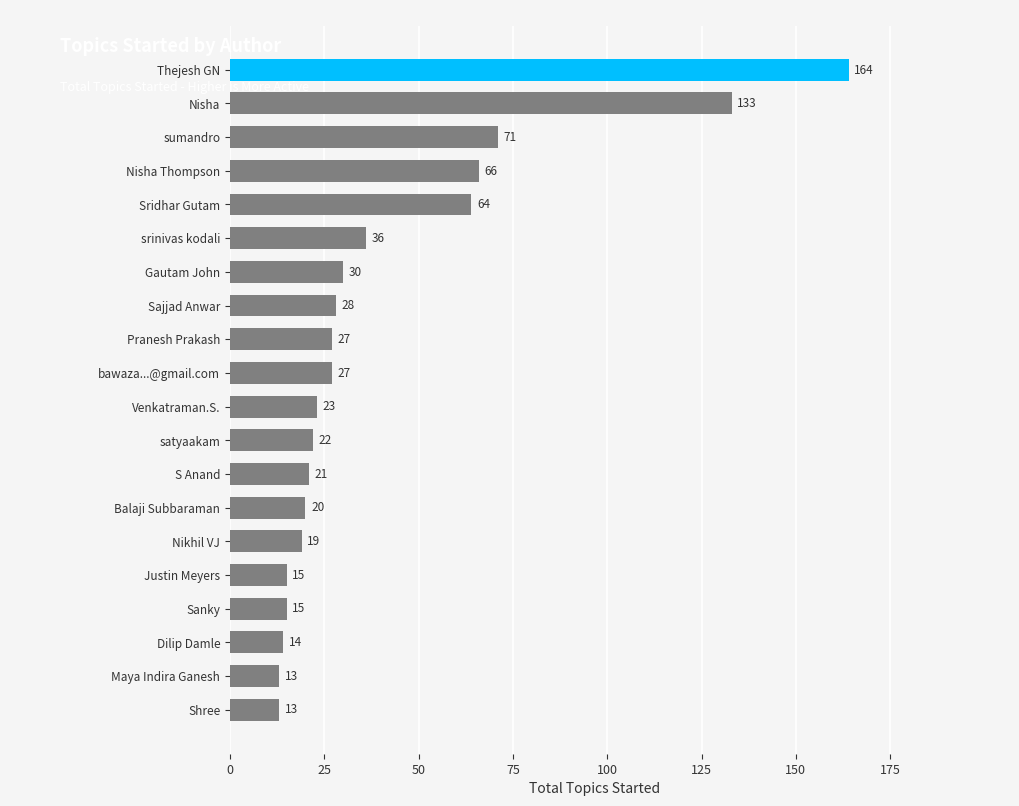

Reading bottom to top, transcribe all the data shown in this chart.

Shree=13	Maya Indira Ganesh=13	Dilip Damle=14	Sanky=15	Justin Meyers=15	Nikhil VJ=19	Balaji Subbaraman=20	S Anand=21	satyaakam=22	Venkatraman.S.=23	bawaza...@gmail.com=27	Pranesh Prakash=27	Sajjad Anwar=28	Gautam John=30	srinivas kodali=36	Sridhar Gutam=64	Nisha Thompson=66	sumandro=71	Nisha=133	Thejesh GN=164